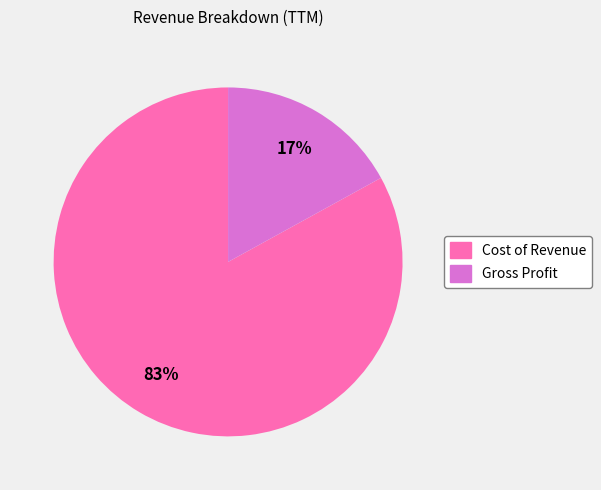

How many segments does this pie chart have?

2